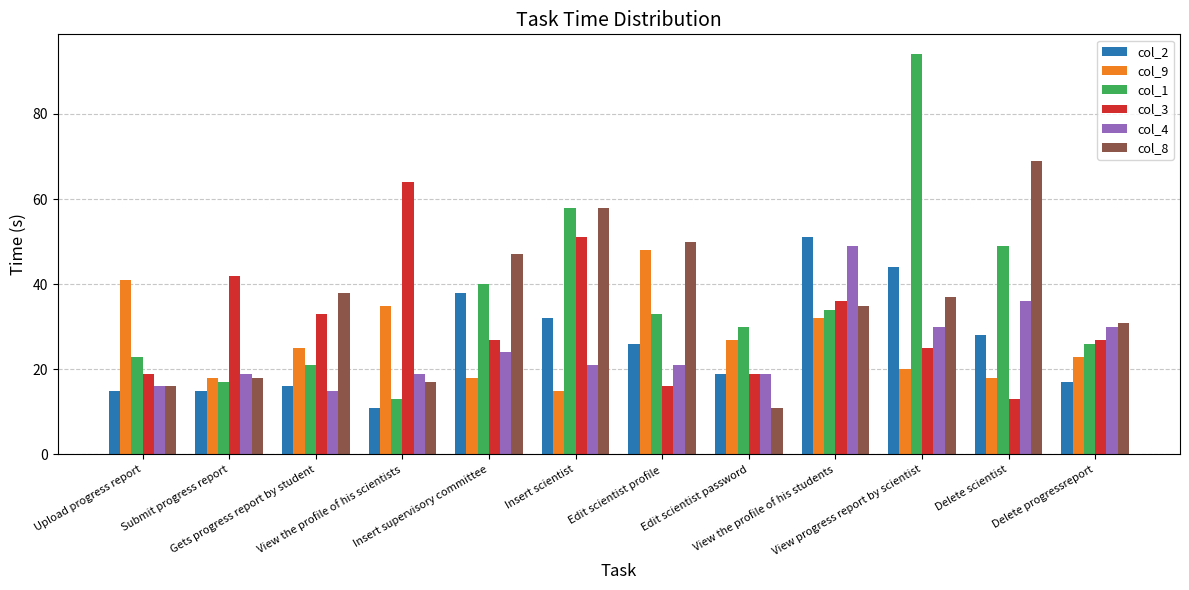

Does the chart contain stacked bars?

No